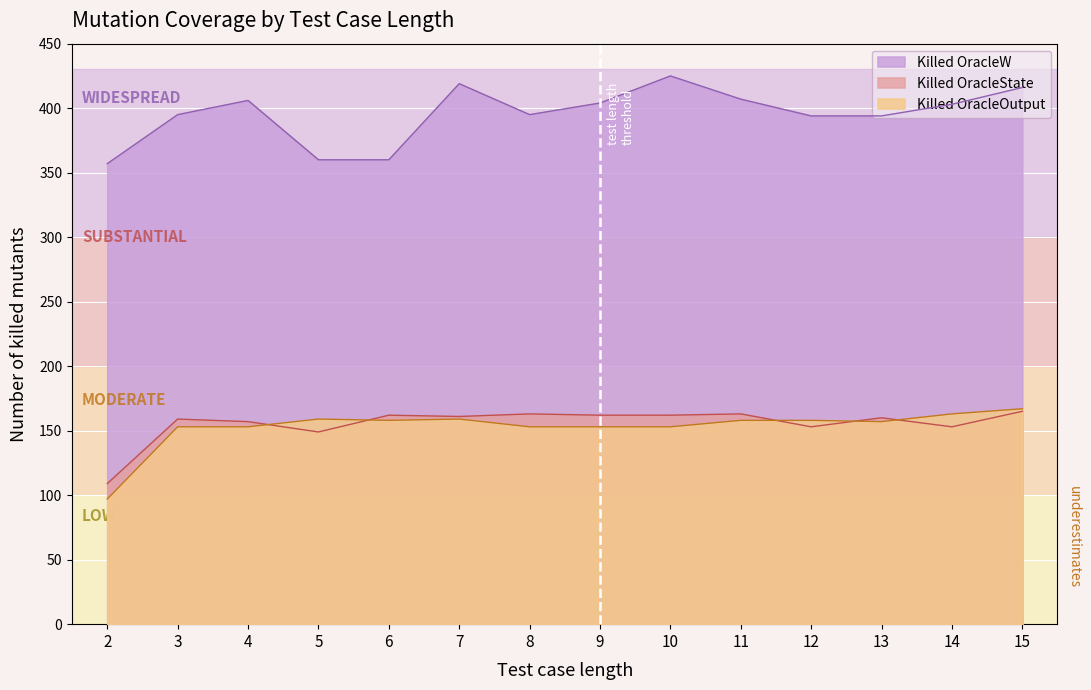

How many series are shown in this chart?

3